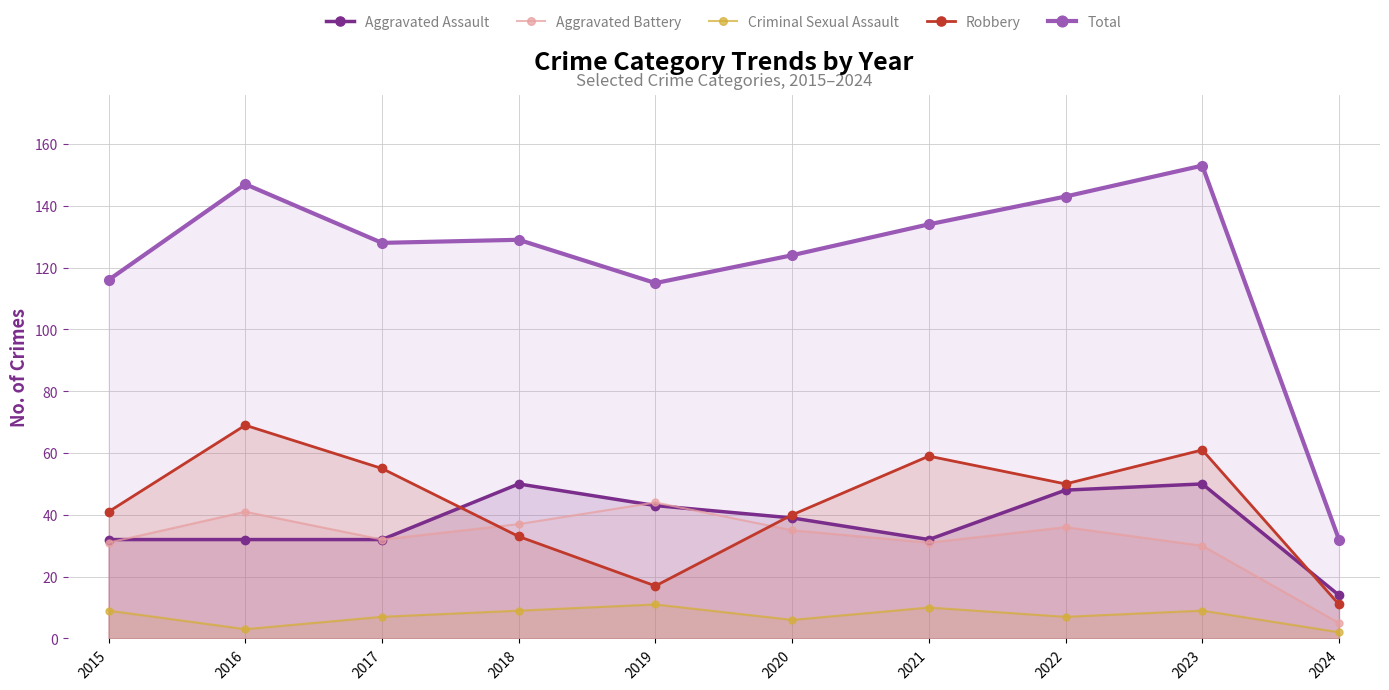

Is the value of Total at 2022 greater than the value of Aggravated Assault at 2024?

Yes